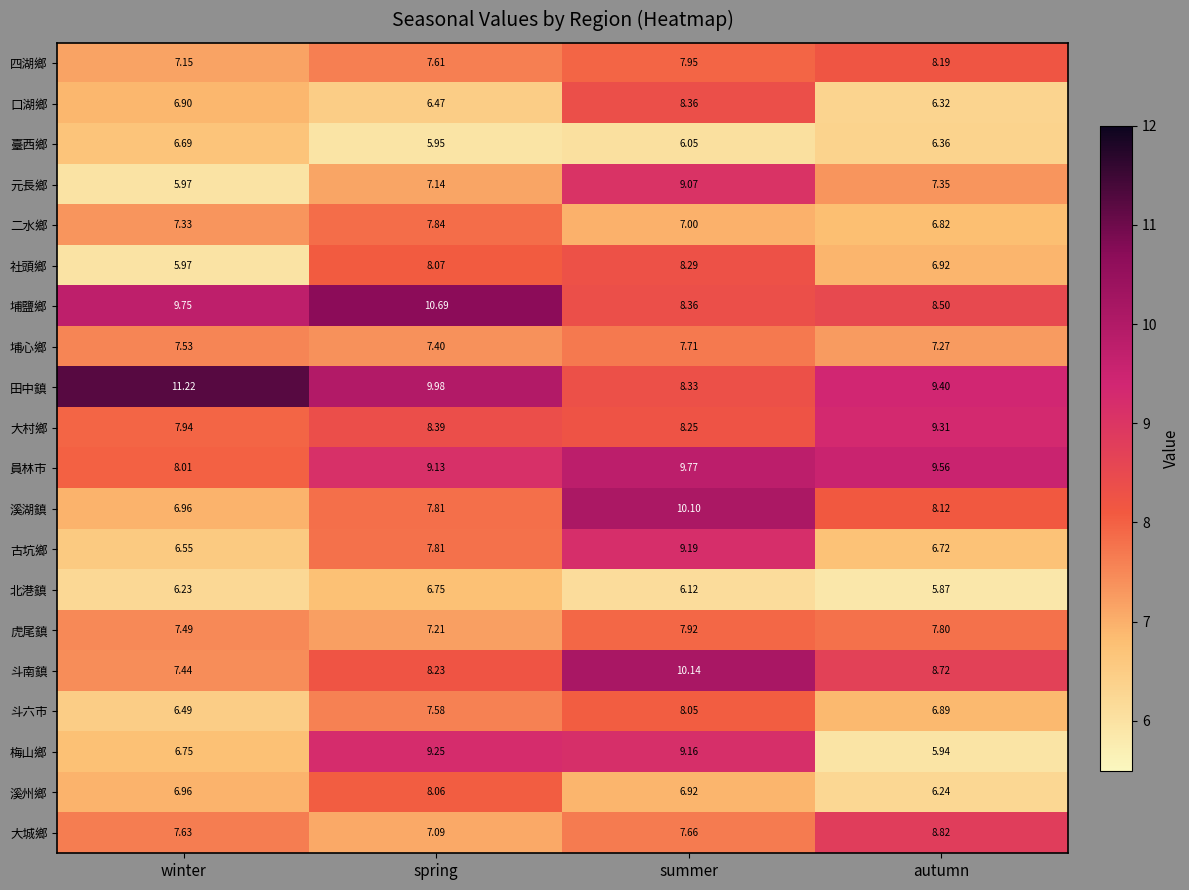

What is the spread (max minus min) of values at summer?

4.1